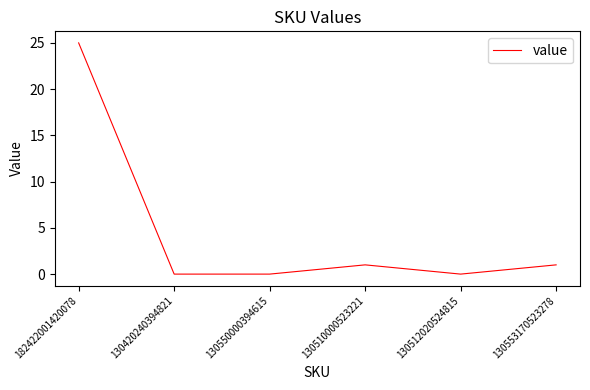

Reading left to right, transcribe all the data shown in this chart.

182422001420078=25	130420240394821=0	130550000394615=0	130510000523221=1	130512020524815=0	130553170523278=1